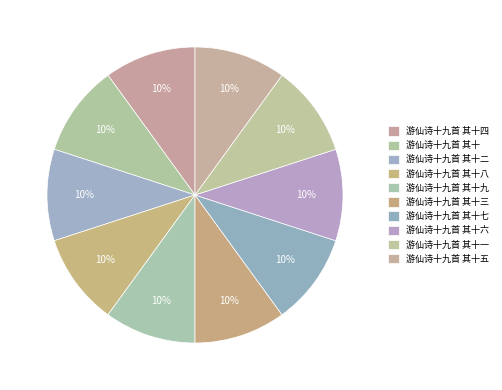

Count the number of slices in the pie.

10